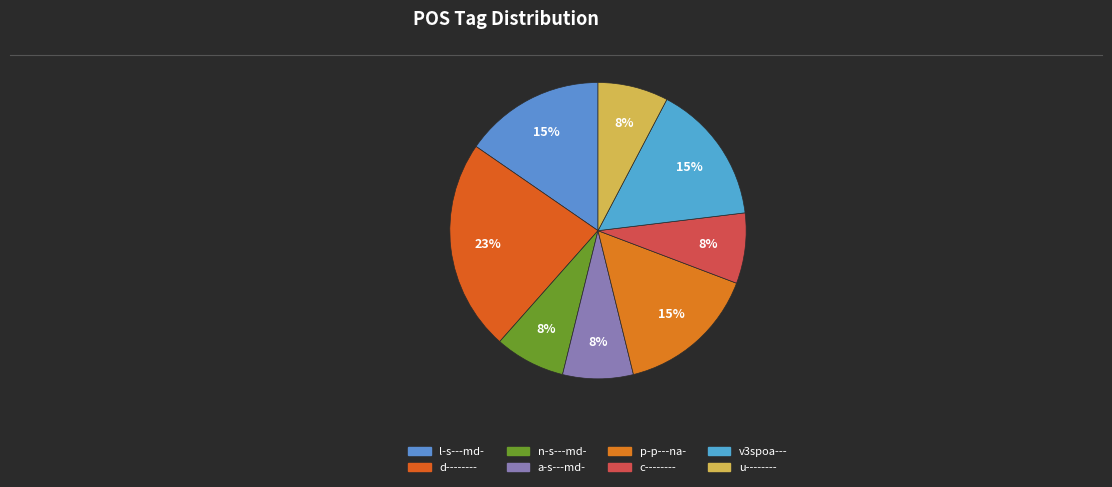

Does any single category account for the majority?

No